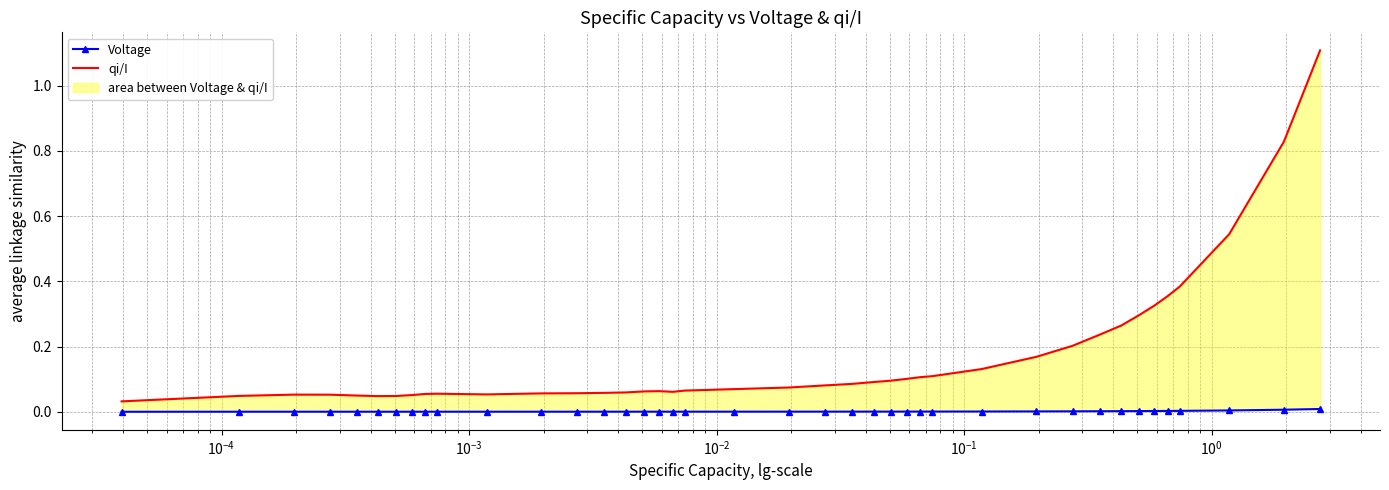

What is the average value of the qi/I series?

0.2